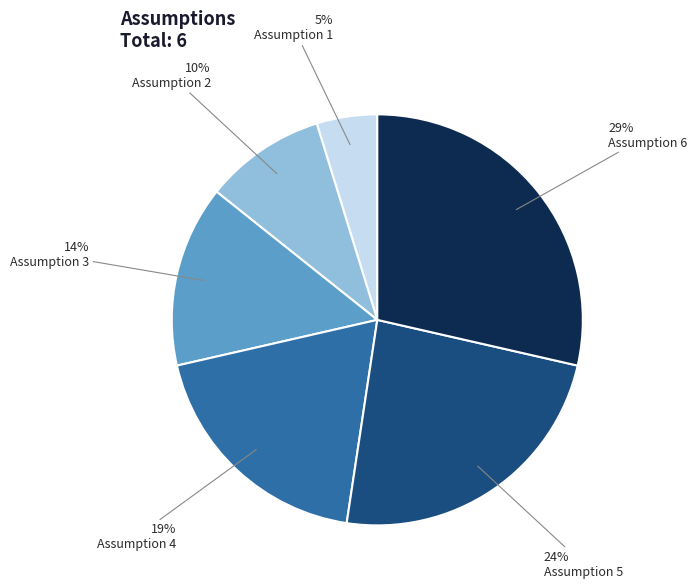

Is the sum of Assumption 6 and Assumption 1 greater than half?

No